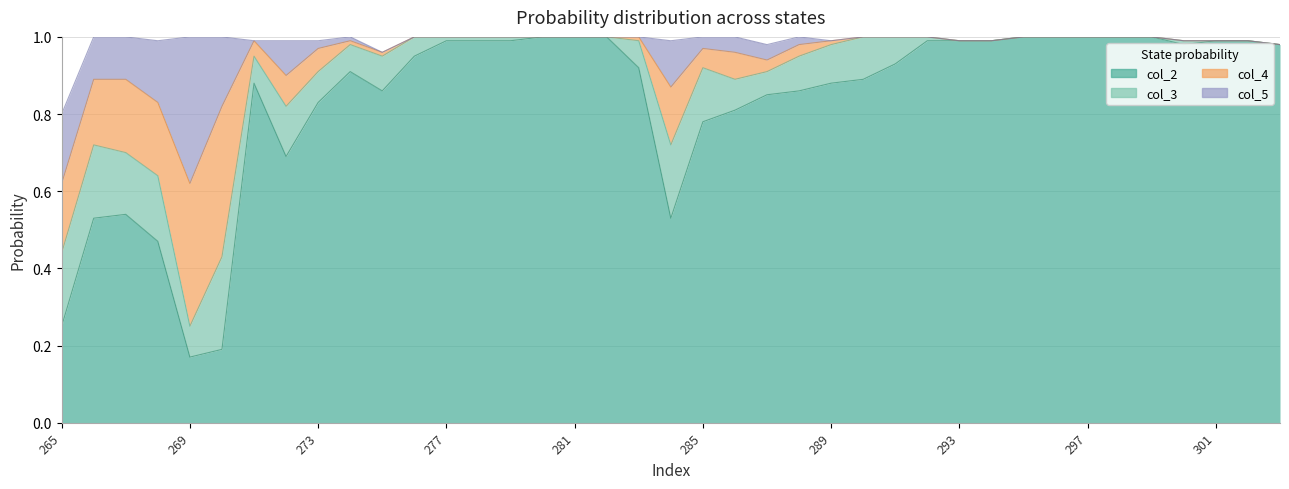

Is it true that col_4 equals -0.1 at 296?

False